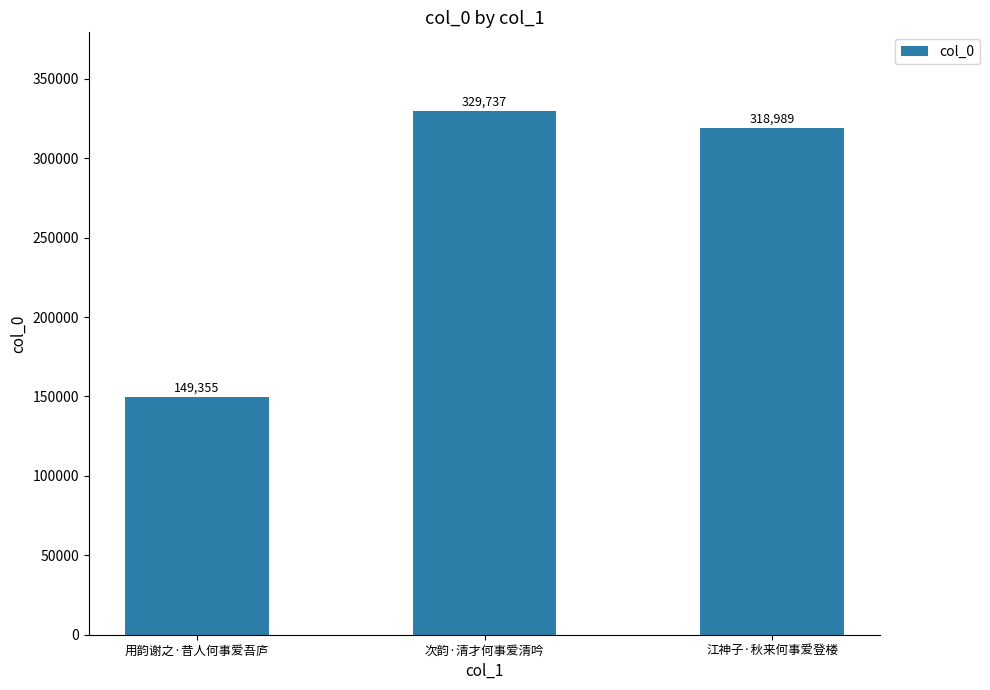

The value at 江神子·秋来何事爱登楼 is 567975. True or false?

False